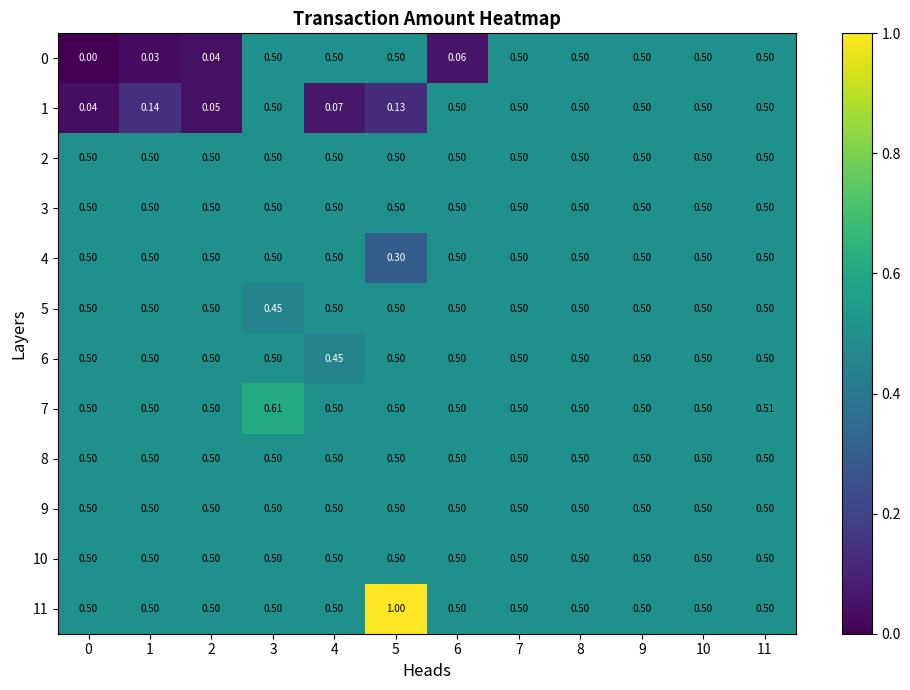

Is the value of 3 at 11 greater than the value of 1 at 2?

Yes